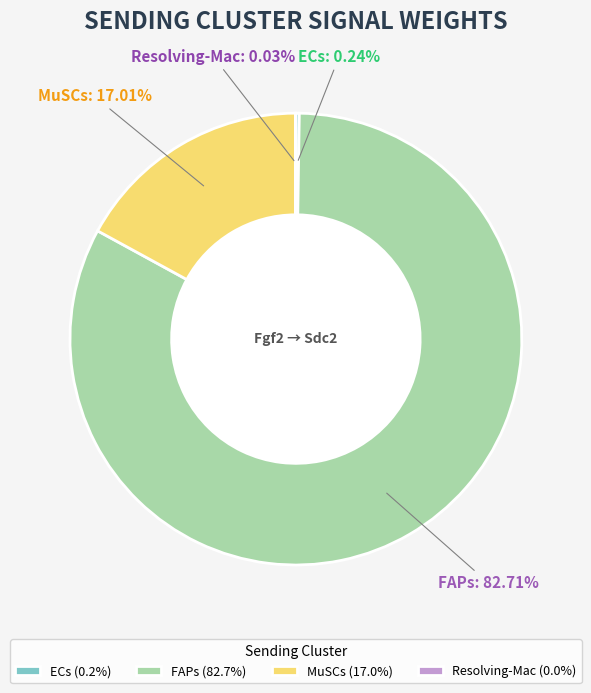

Is it true that FAPs is 75% of the pie?

False